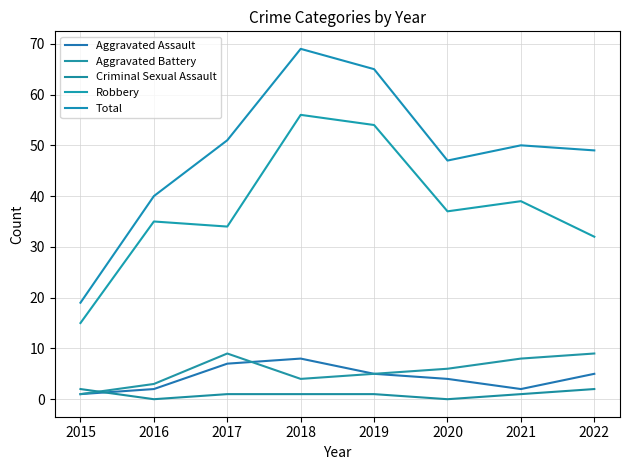

How many distinct data groups are displayed?

5